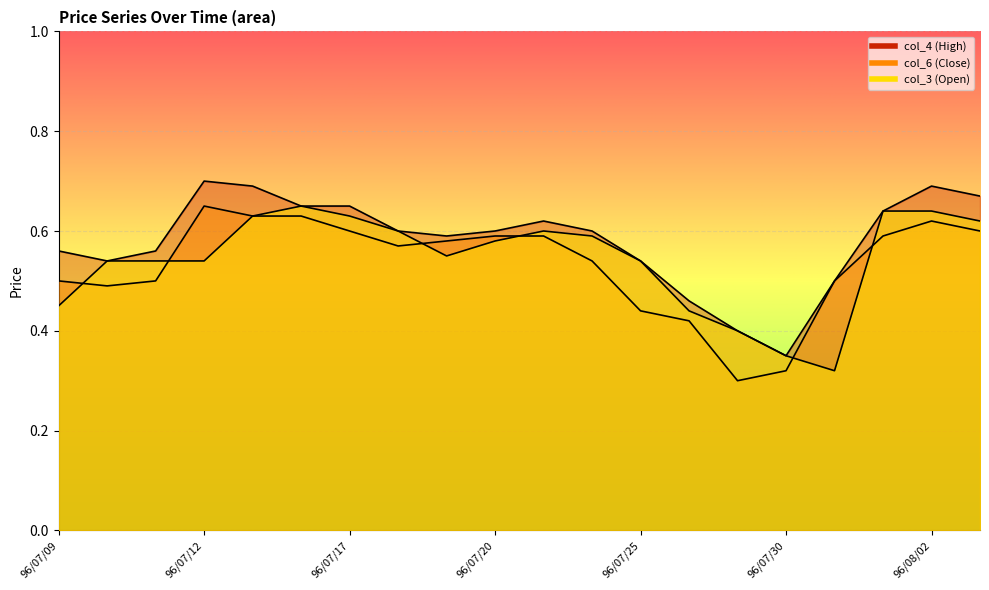

How many distinct data groups are displayed?

3